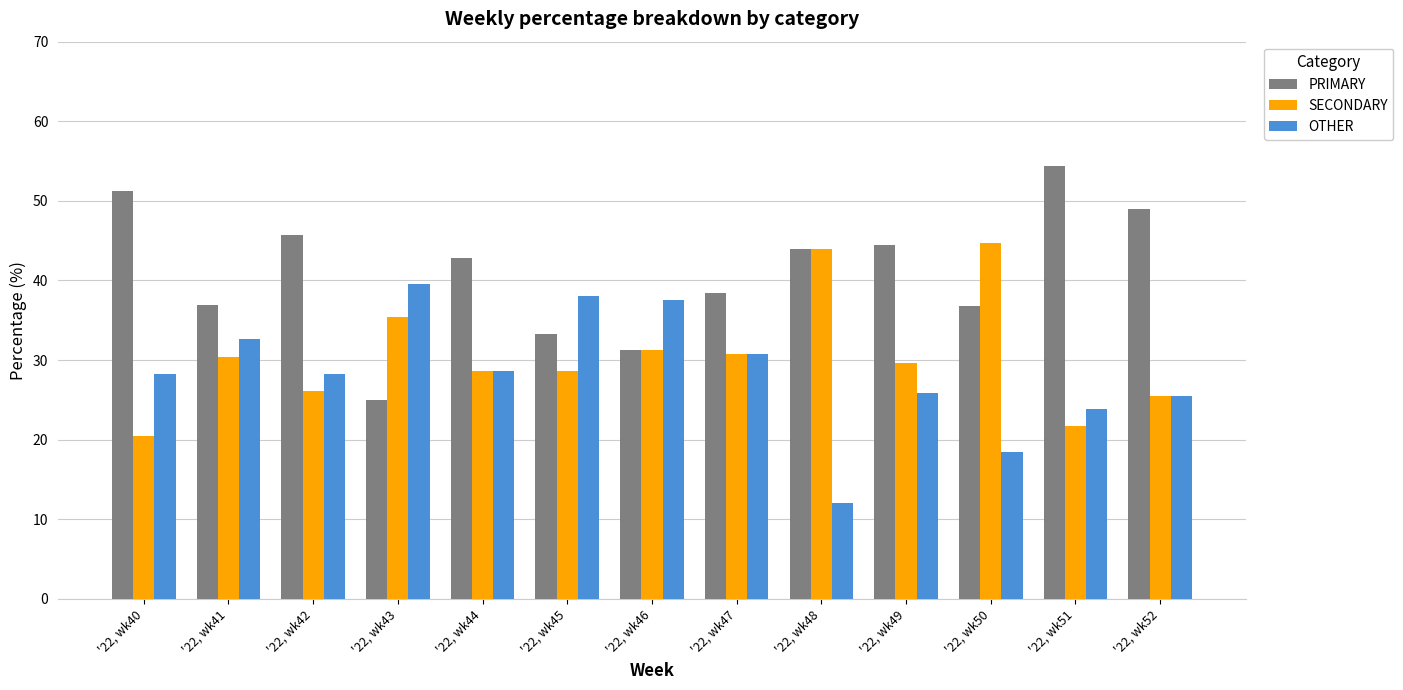

At '22, wk43, list the series in order from smallest to largest.

PRIMARY, SECONDARY, OTHER